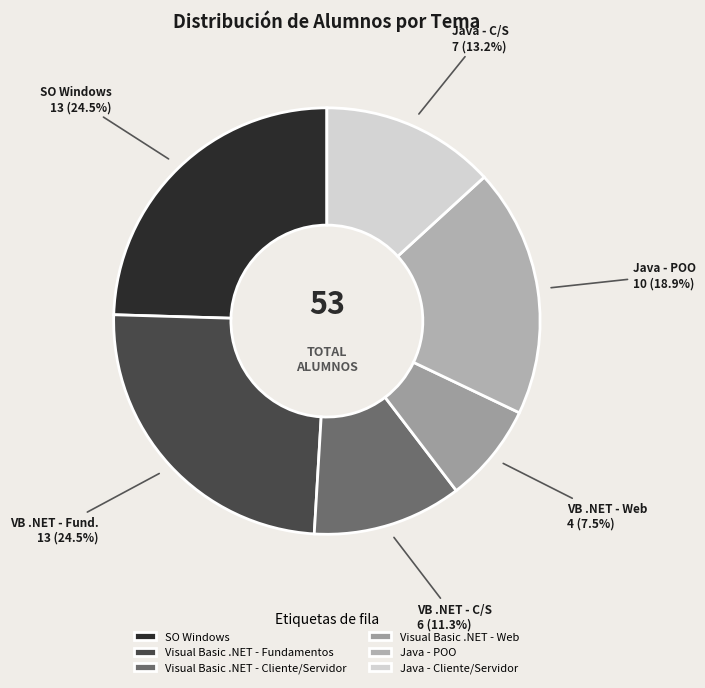

What is the change in value from Visual Basic .NET - Cliente/Servidor to Visual Basic .NET - Web?

-2